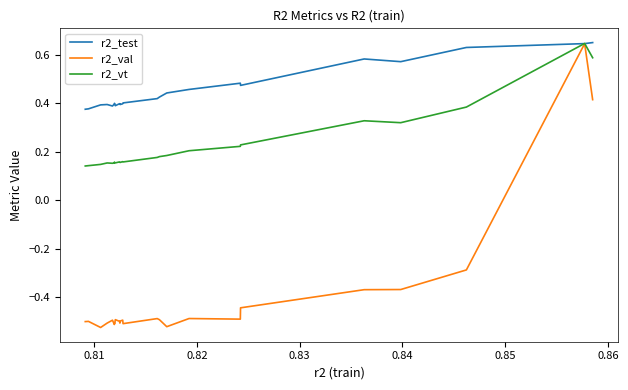

Which series has the widest spread of values?

r2_val